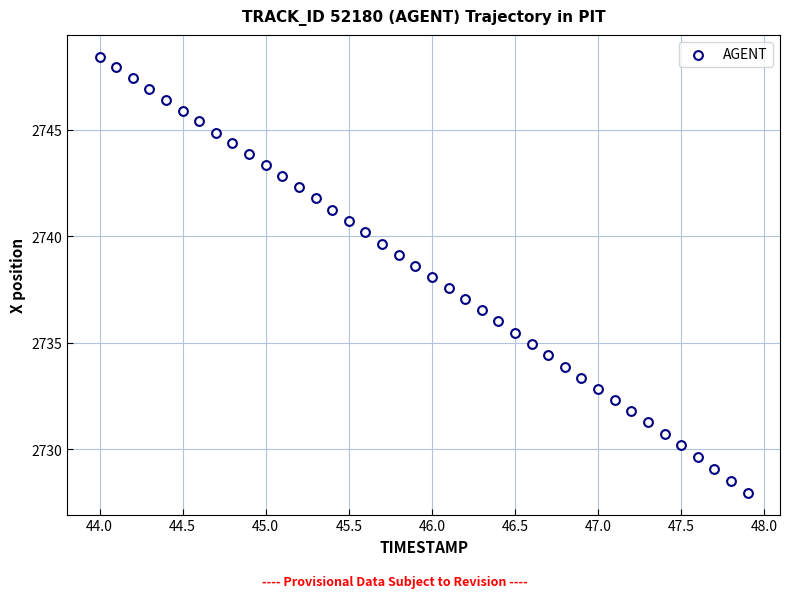

What is the range of X values (max minus min)?

3.9